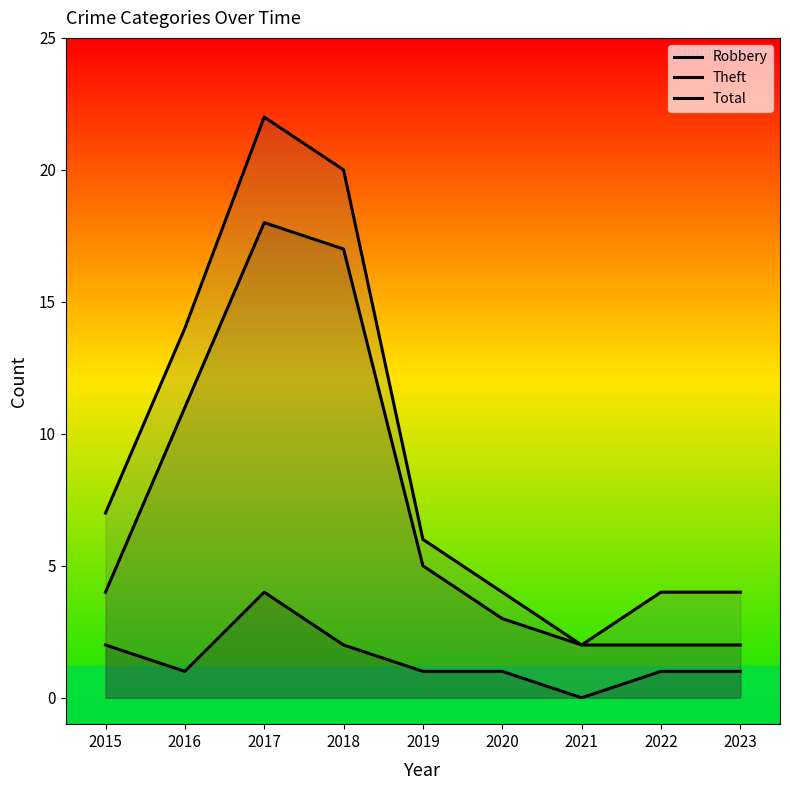

Which series has the widest spread of values?

Total